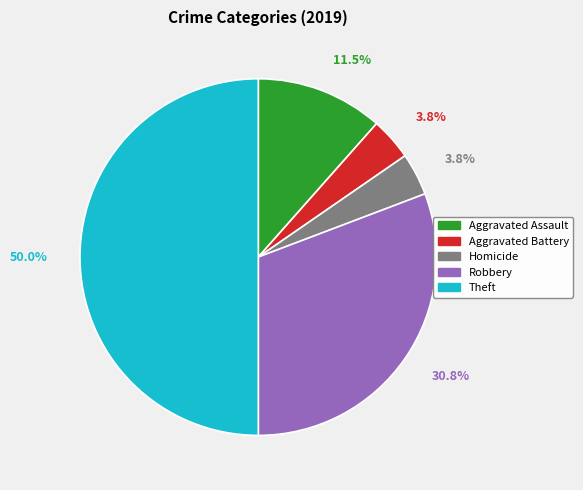

Between Theft and Homicide, which is larger?

Theft